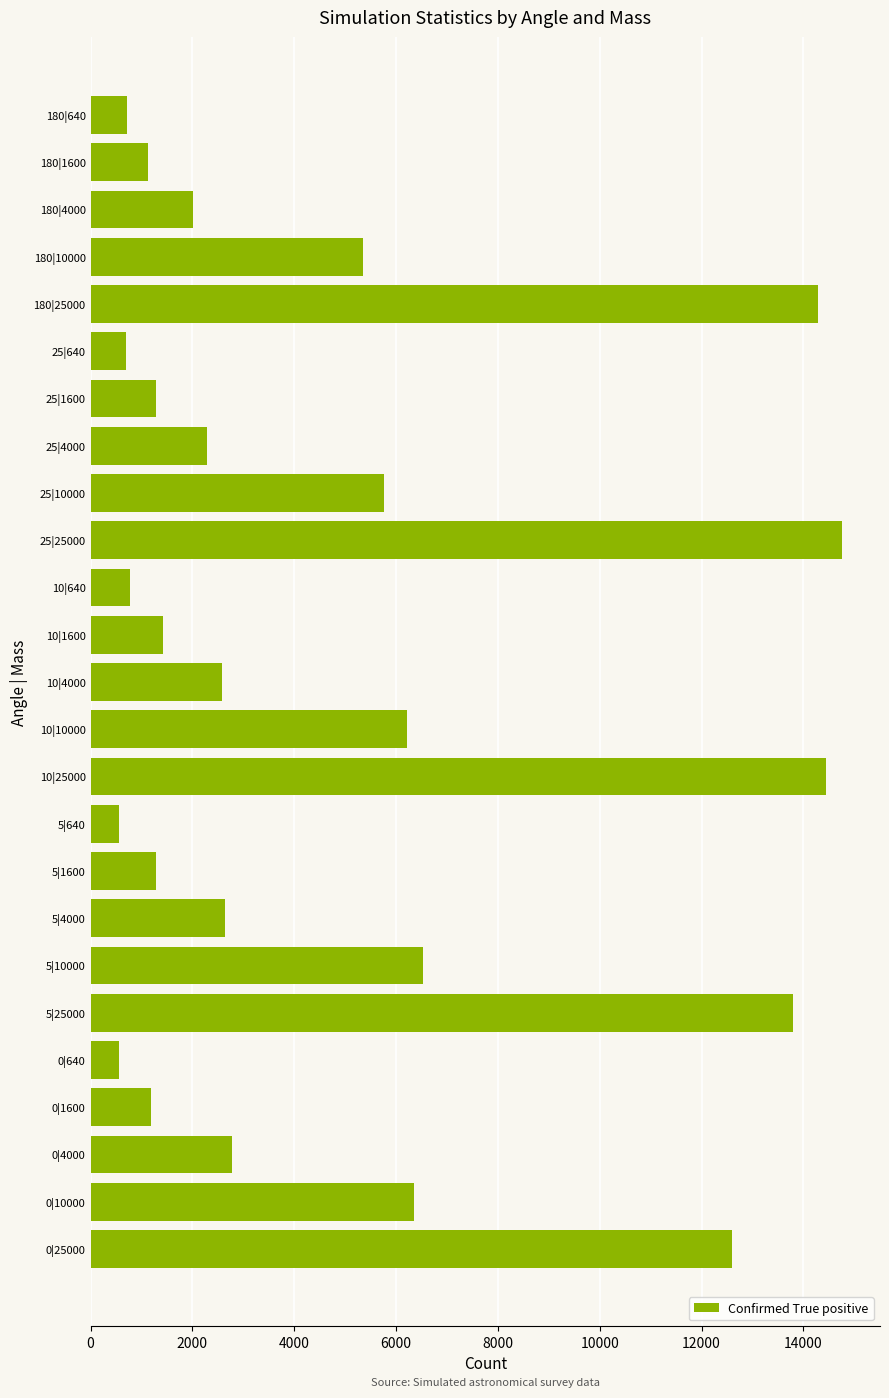

What is the difference between the maximum and minimum values?

14213